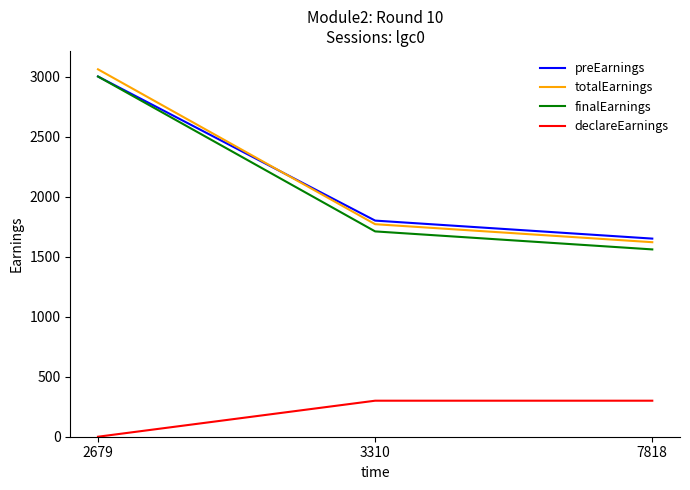

At which category is the sum across all series the highest?

2679